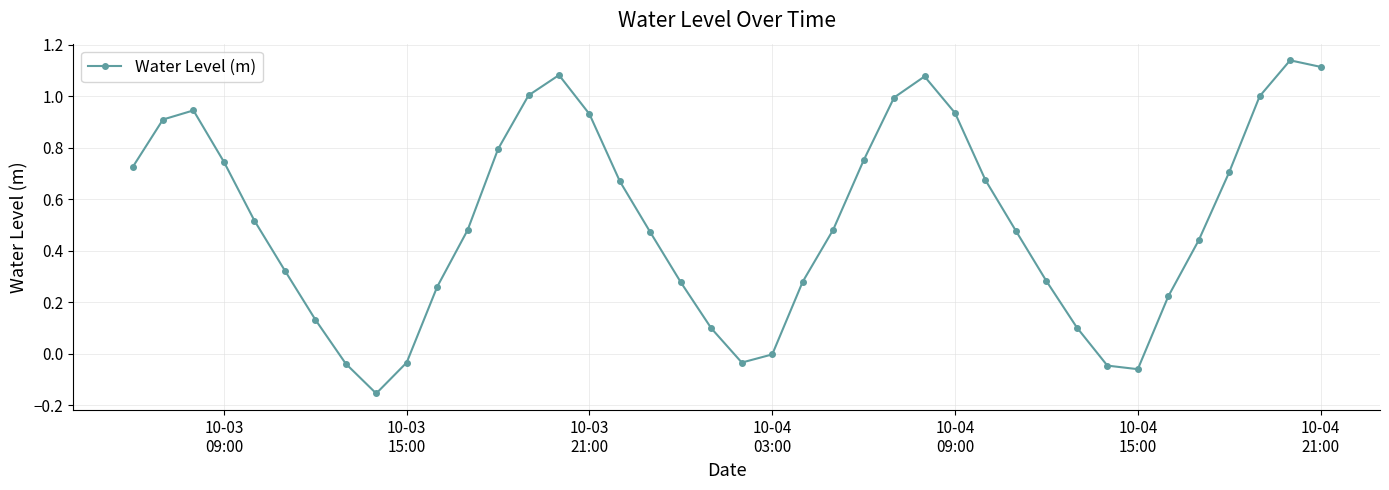

True or false: there are more than 2 points higher than both neighbors.

True